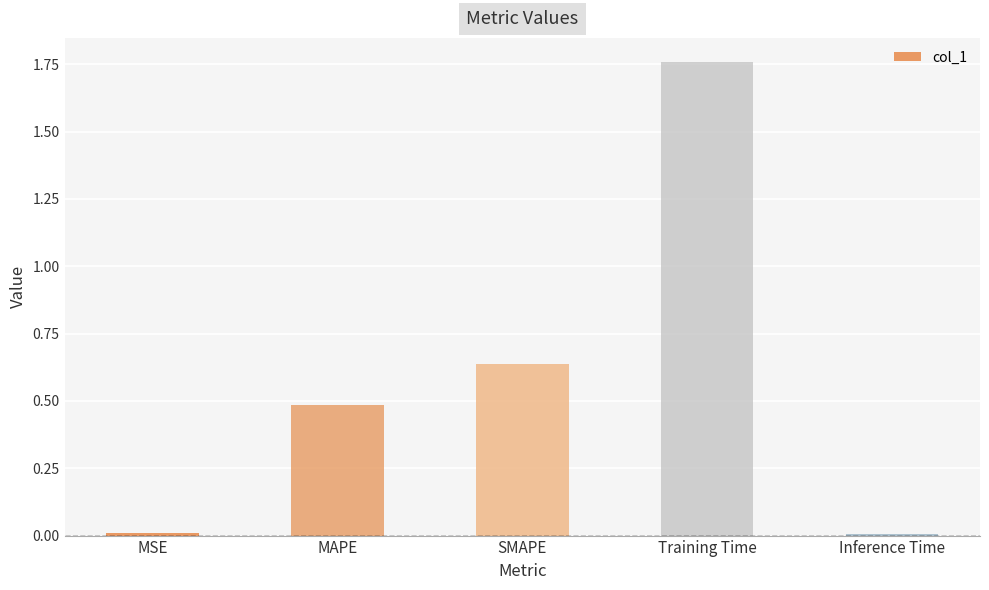

The chart shows a value of 0.9 at SMAPE. True or false?

False